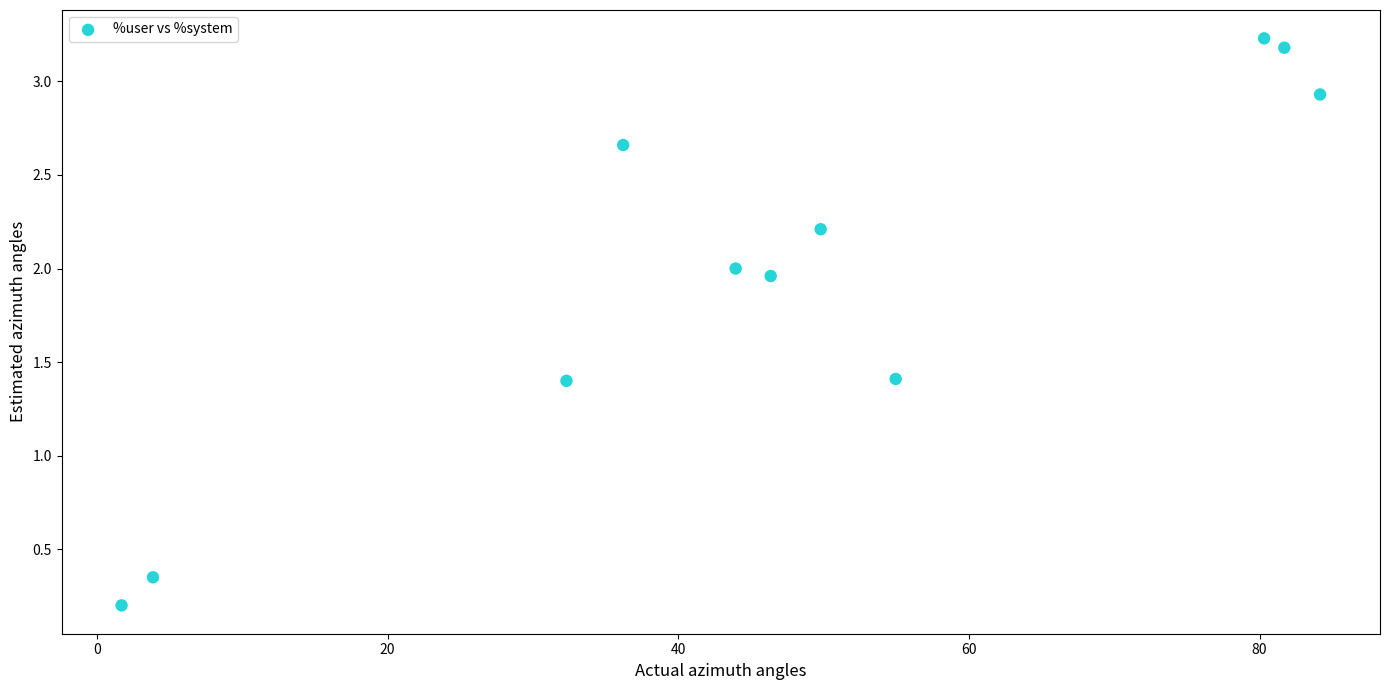

What is the average X value?

46.8